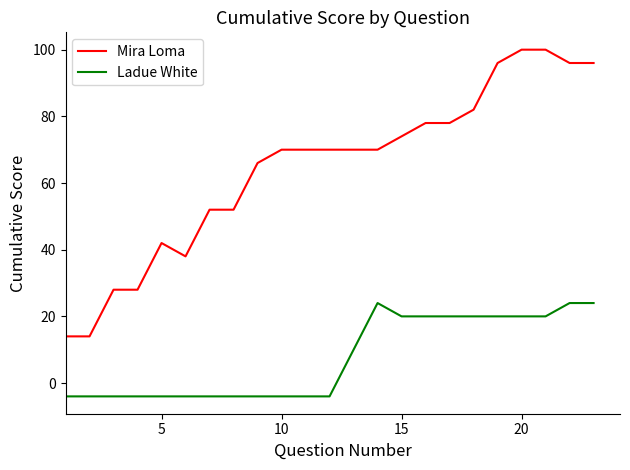

Which series has the largest range (max minus min)?

Mira Loma